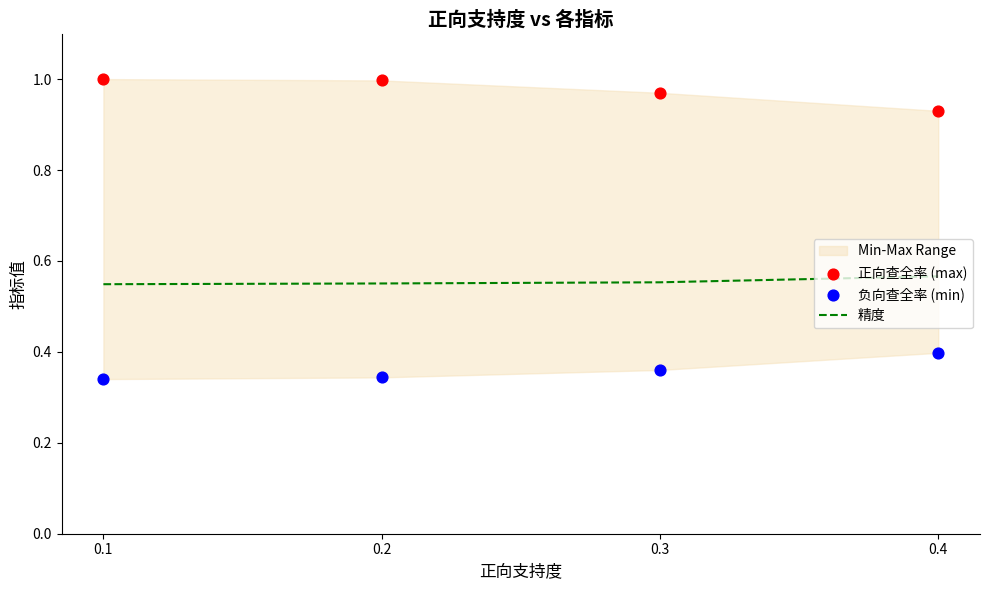

At which category is the sum across all series the highest?

0.4